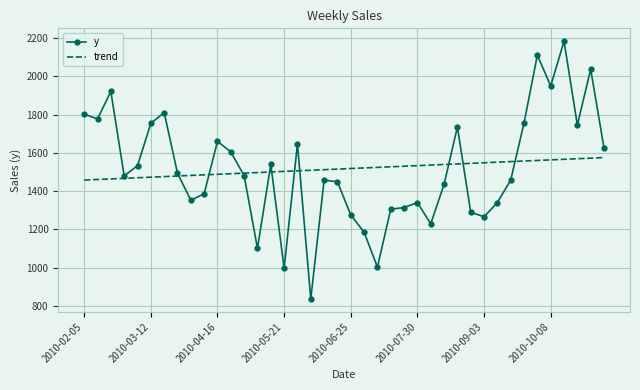

Rank the series by their maximum value, from lowest to highest.

trend, y